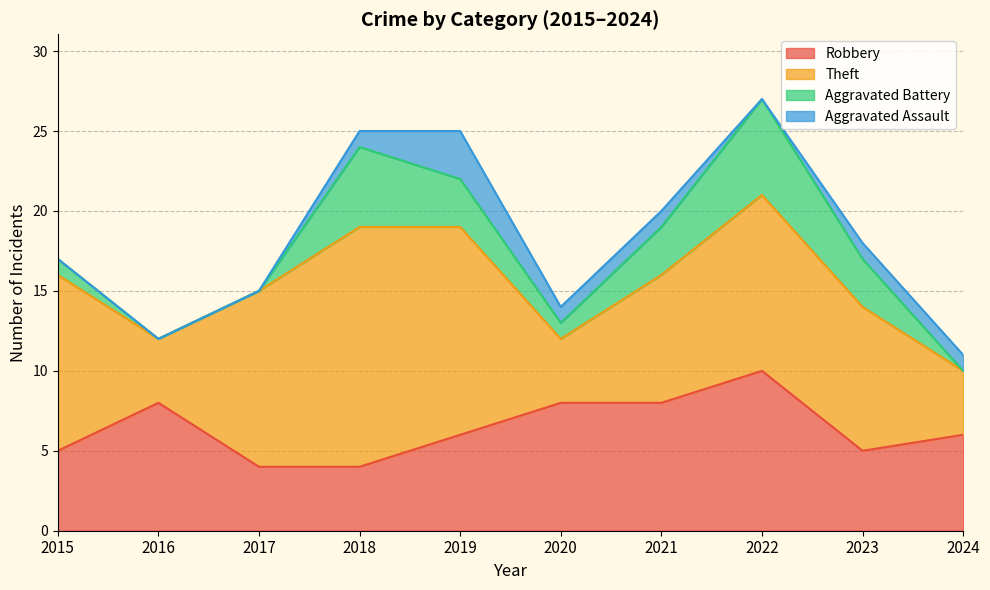

What is the sum of the Robbery values at 2016 and 2022?

18